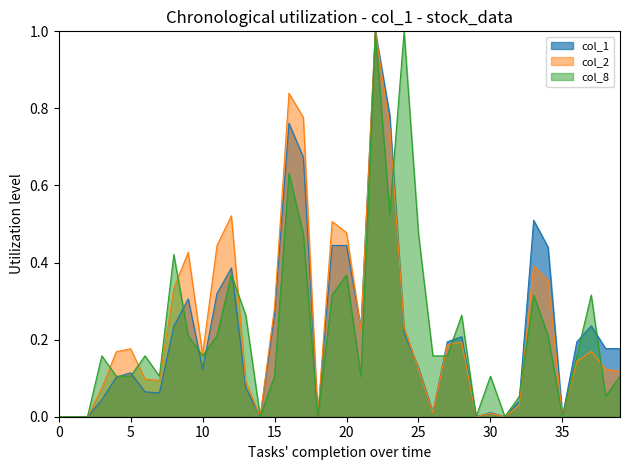

Where is the first local maximum for col_1?

5